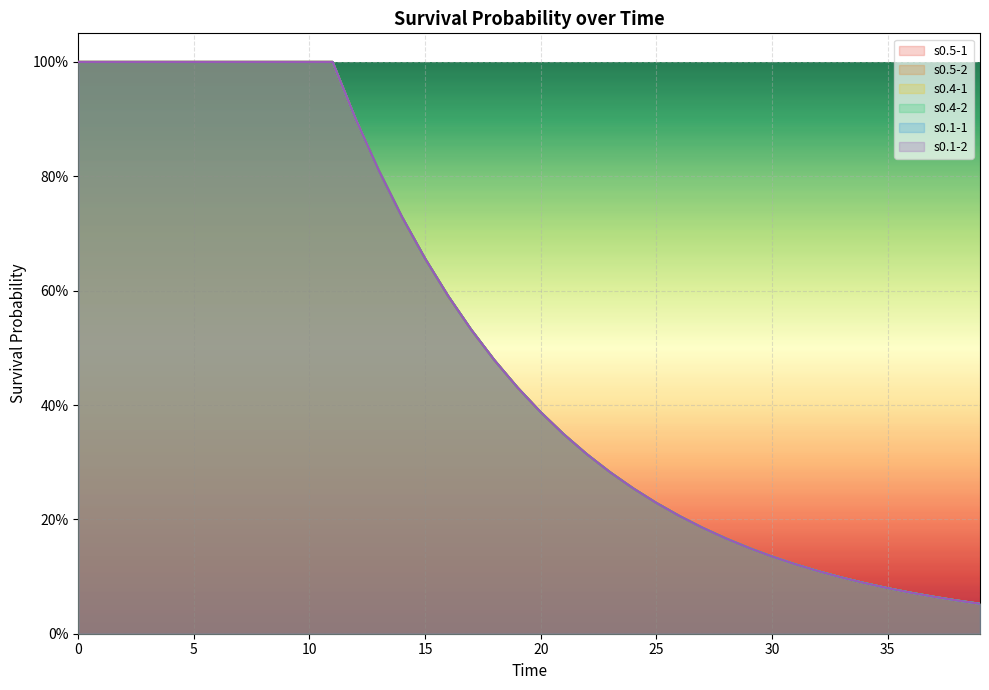

What value does the s0.4-1 series have at 16?

0.6